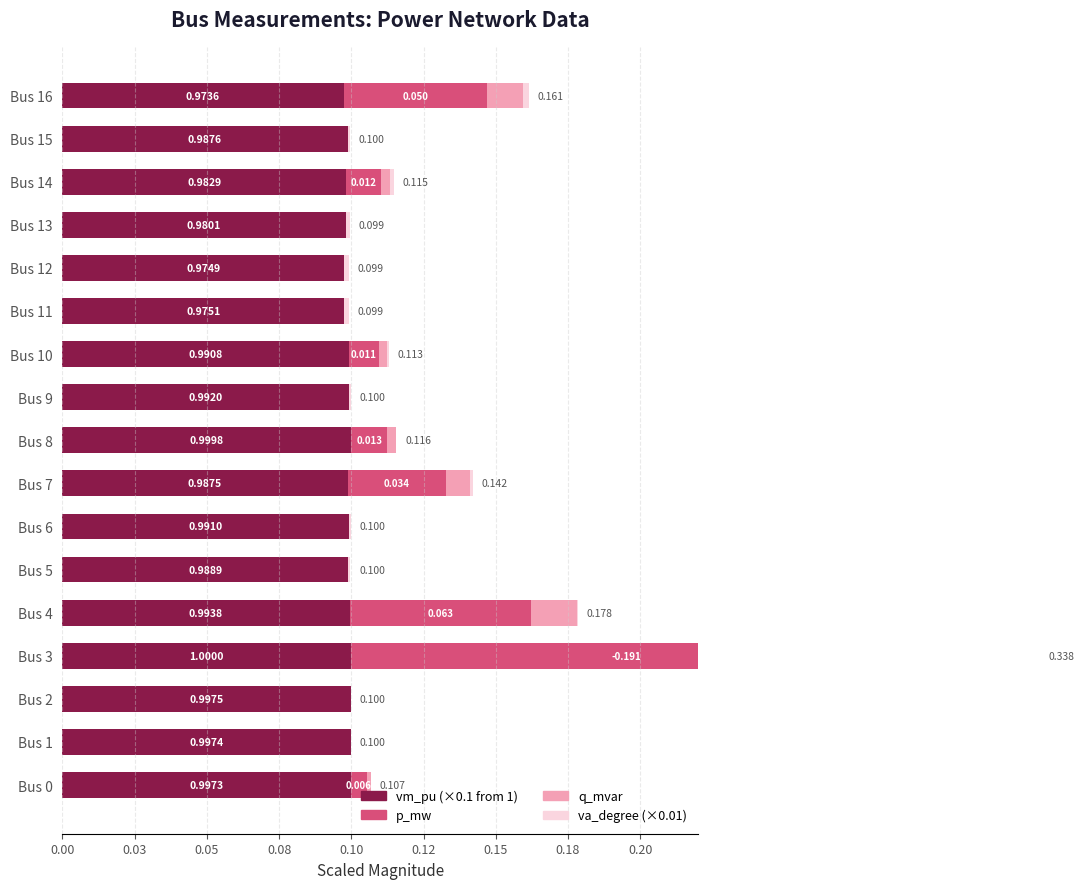

Rank the series at Bus 0 from highest to lowest value.

vm_pu (scaled), p_mw, q_mvar, va_degree (scaled)